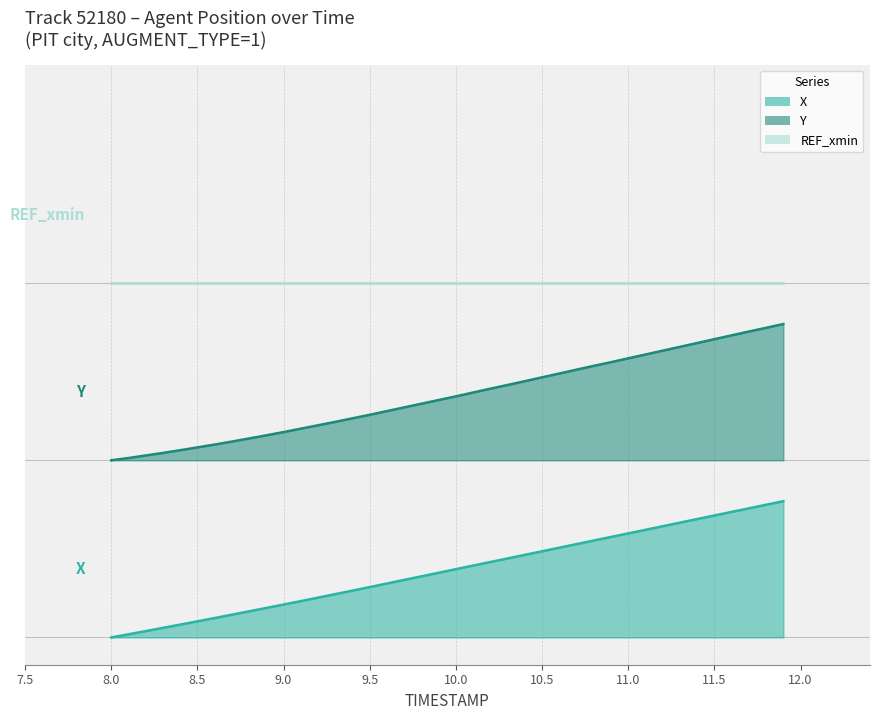

Count the number of data series in this chart.

3